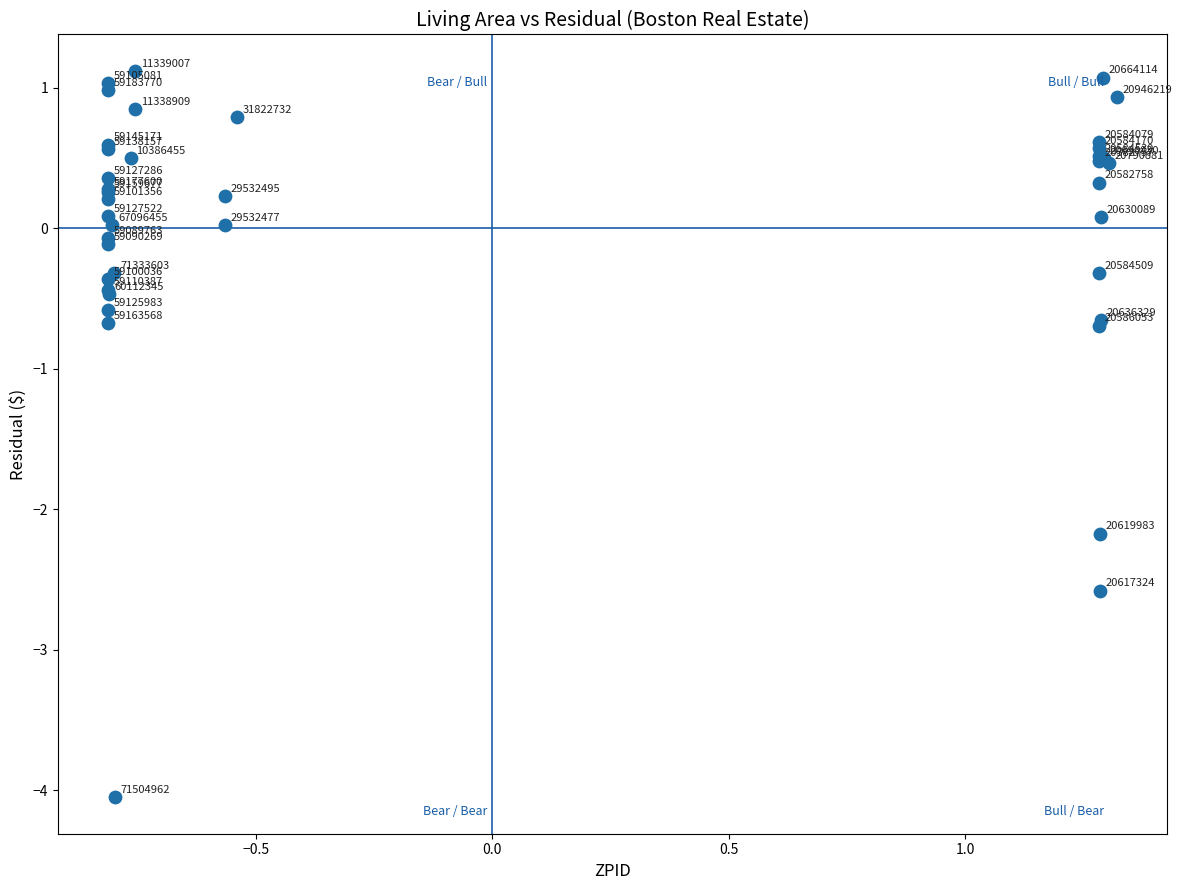

What Y value in the scatter plot is closest to -1?

-0.7